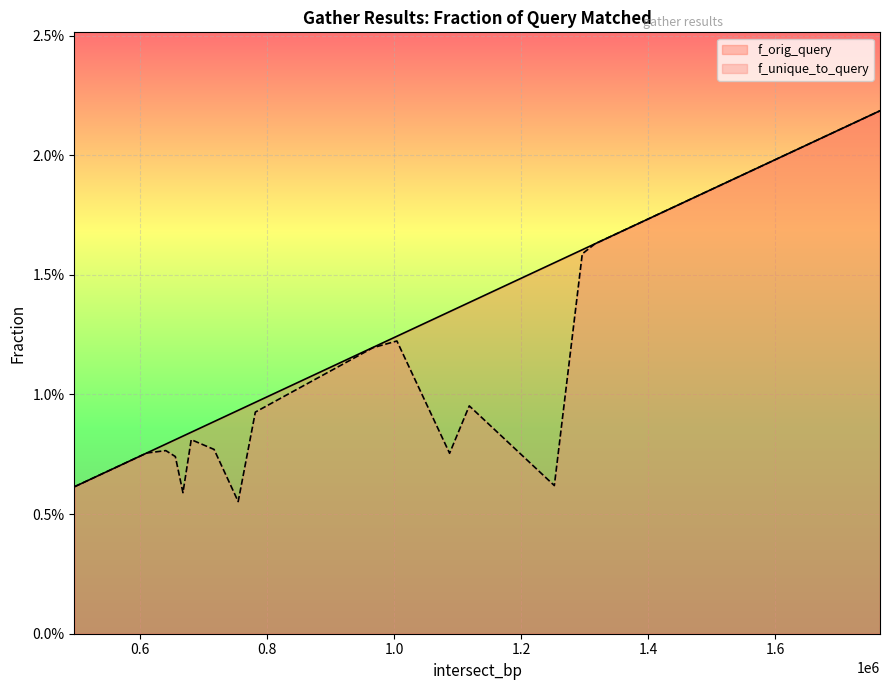

True or false: f_orig_query and f_unique_to_query cross at least once.

False